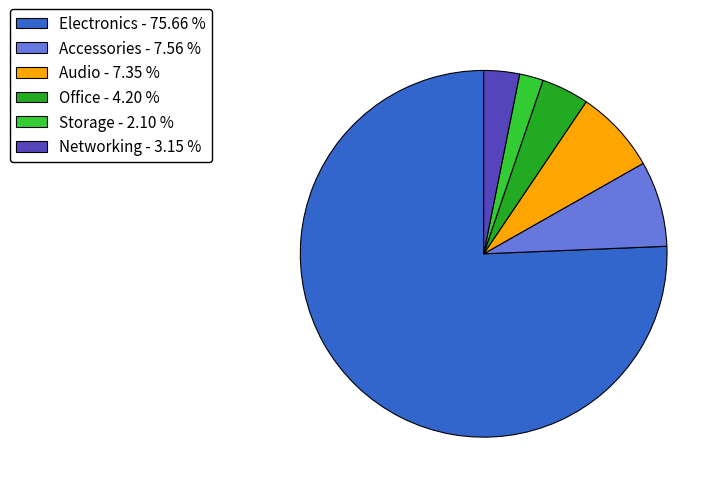

Do Electronics and Office together represent more than half of the pie?

Yes